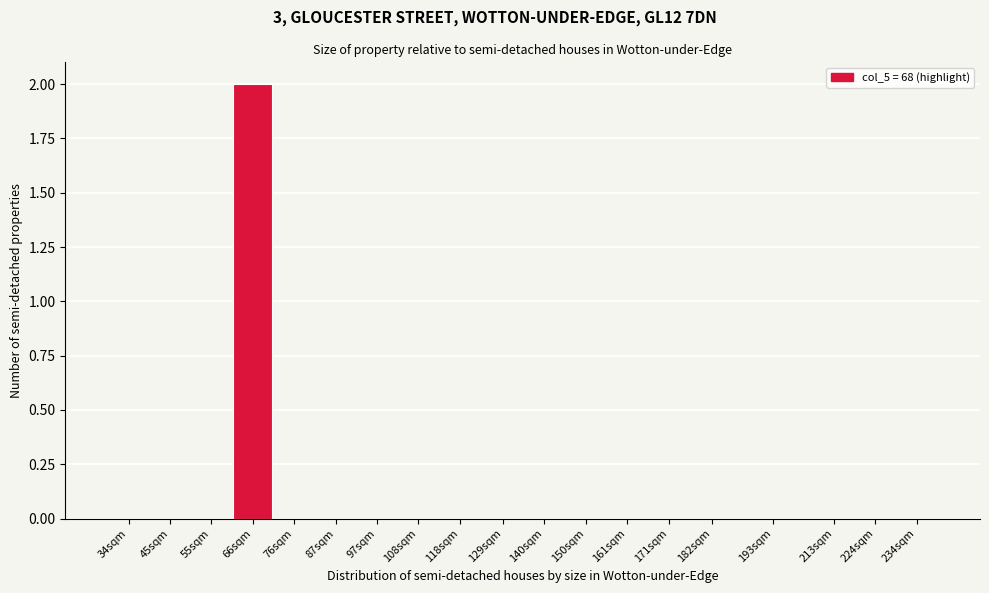

Reading right to left, extract all data points from this chart.

234sqm=0	224sqm=0	213sqm=0	193sqm=0	182sqm=0	171sqm=0	161sqm=0	150sqm=0	140sqm=0	129sqm=0	118sqm=0	108sqm=0	97sqm=0	87sqm=0	76sqm=0	66sqm=2	55sqm=0	45sqm=0	34sqm=0